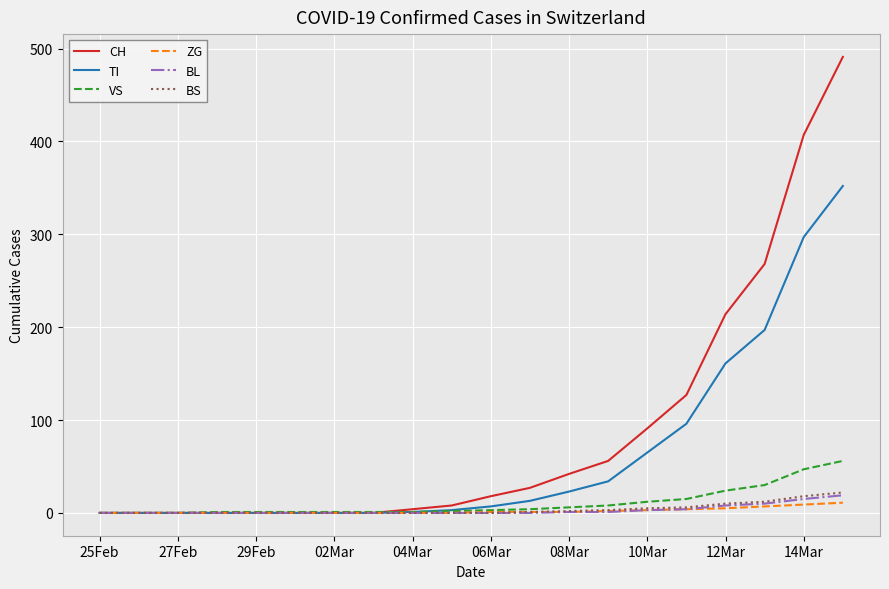

Which series has the largest total across all categories?

CH